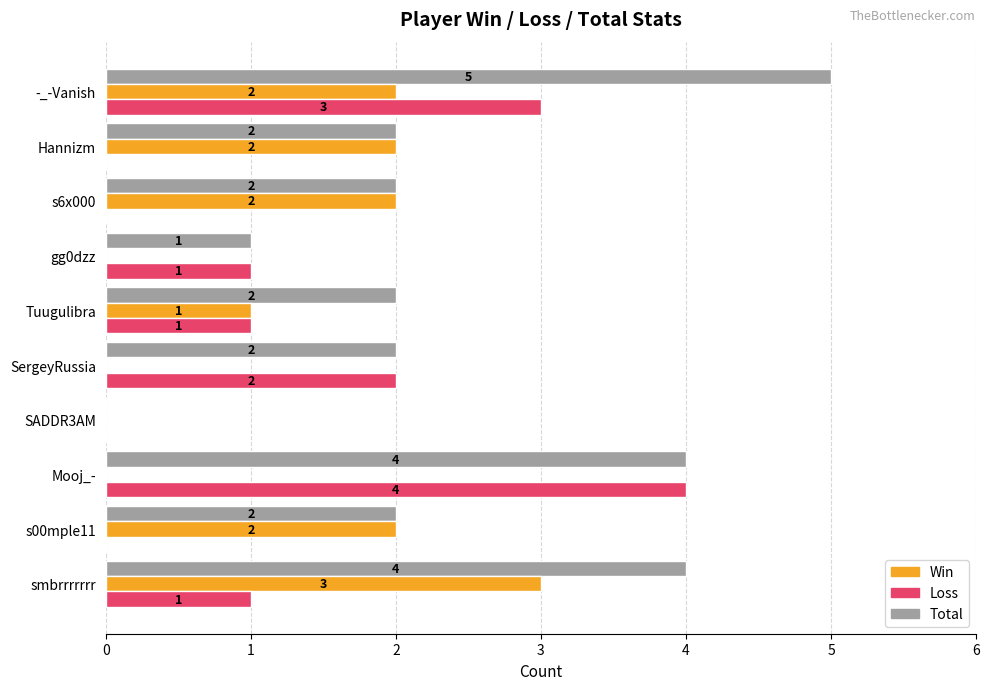

How many values in Loss are above zero?

6